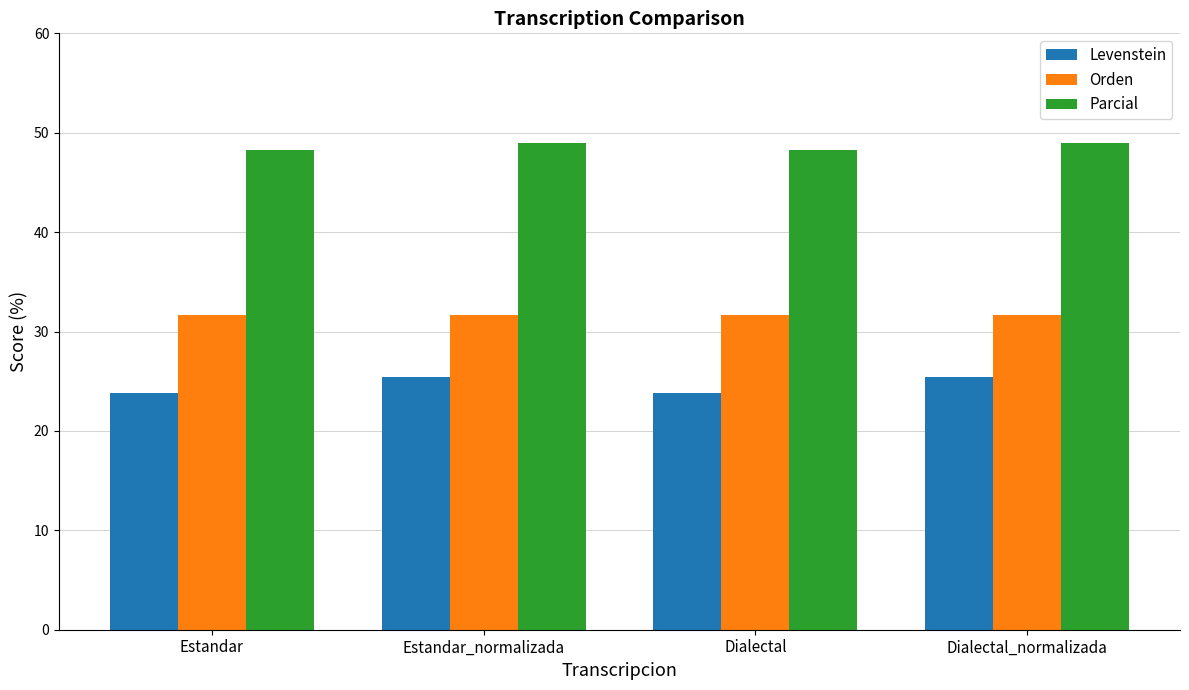

What is the label of the 3rd bar from the left?

Dialectal